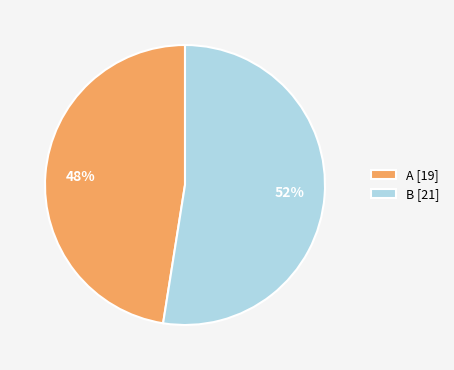

To the nearest percent, what is the average slice percentage?

50%